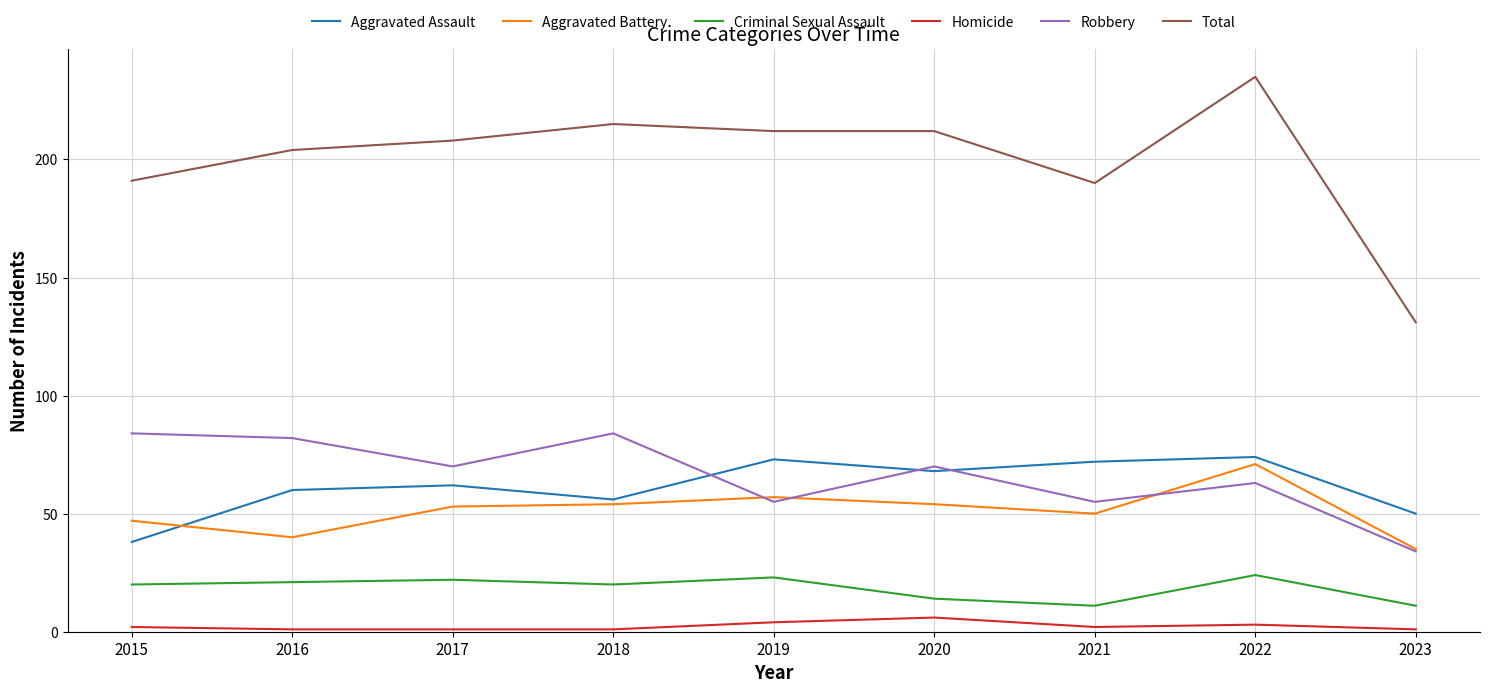

What is the difference between the highest and lowest values at 2023?

130